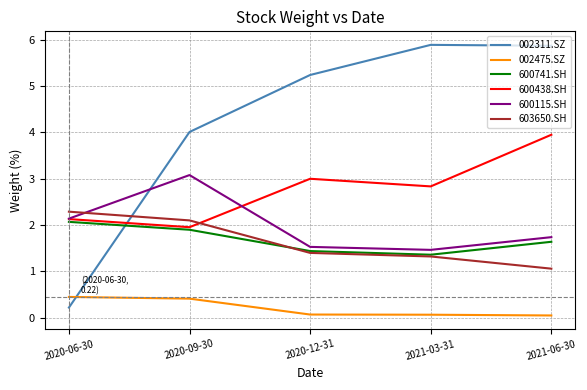

How many times do 600741.SH and 603650.SH cross each other?

1